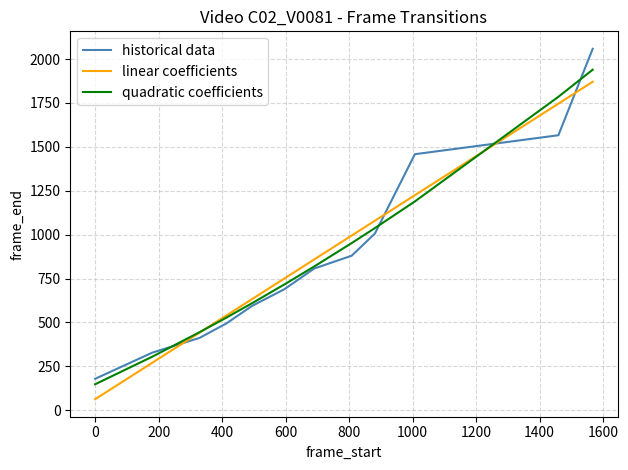

True or false: linear coefficients and historical data cross at least once.

True